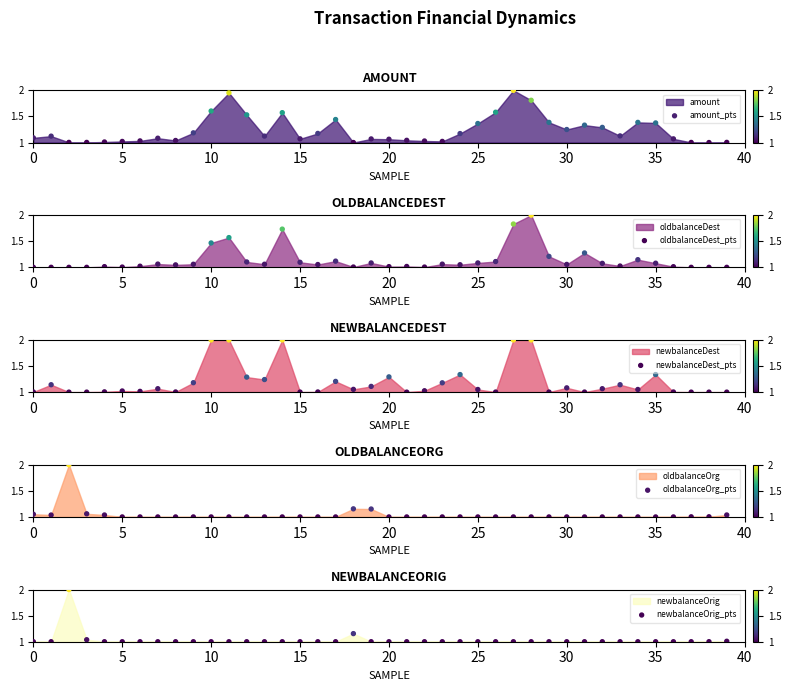

What is the total value across all series at 15?

5.1